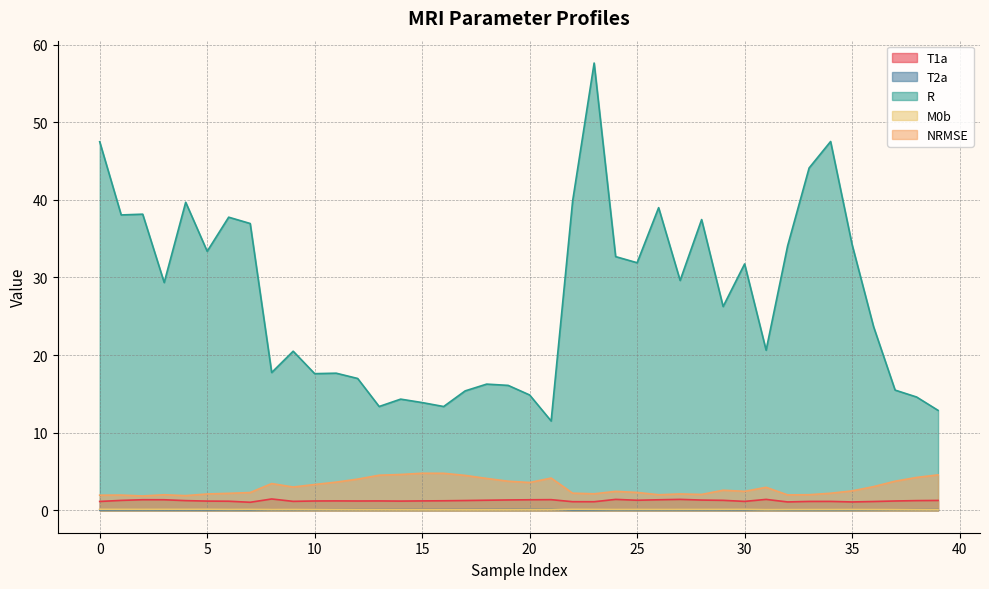

What is the value of the NRMSE point at the 3rd from the left?

1.9